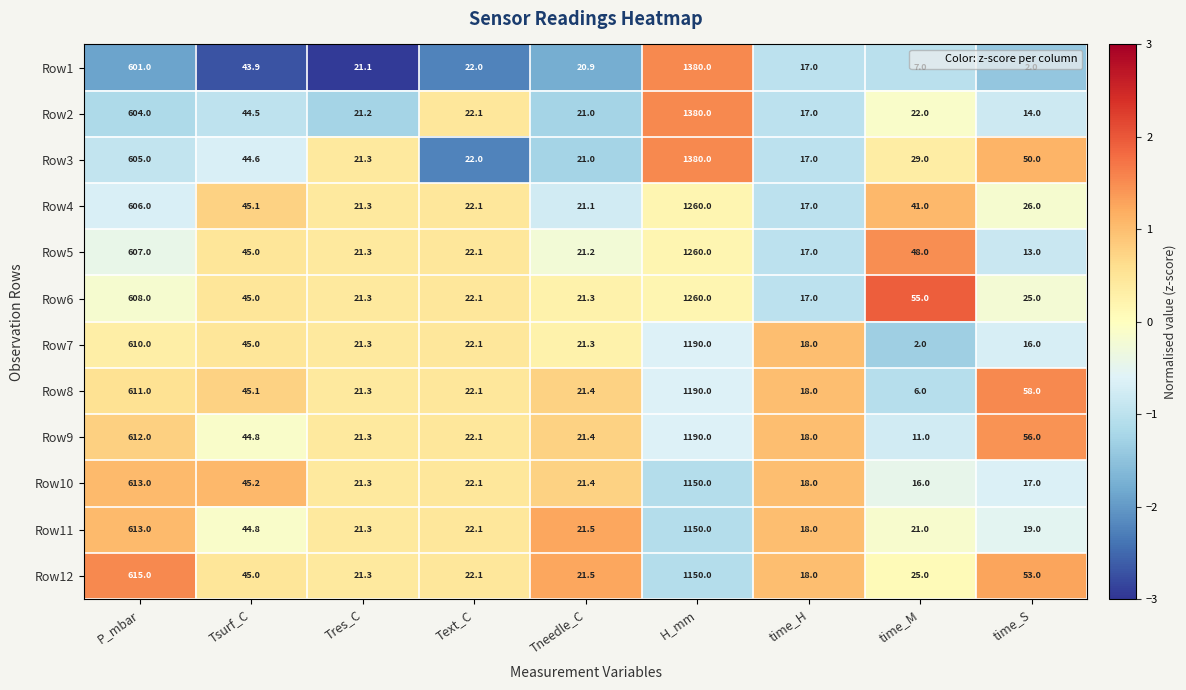

Where does the Row10 series first go above 21?

P_mbar